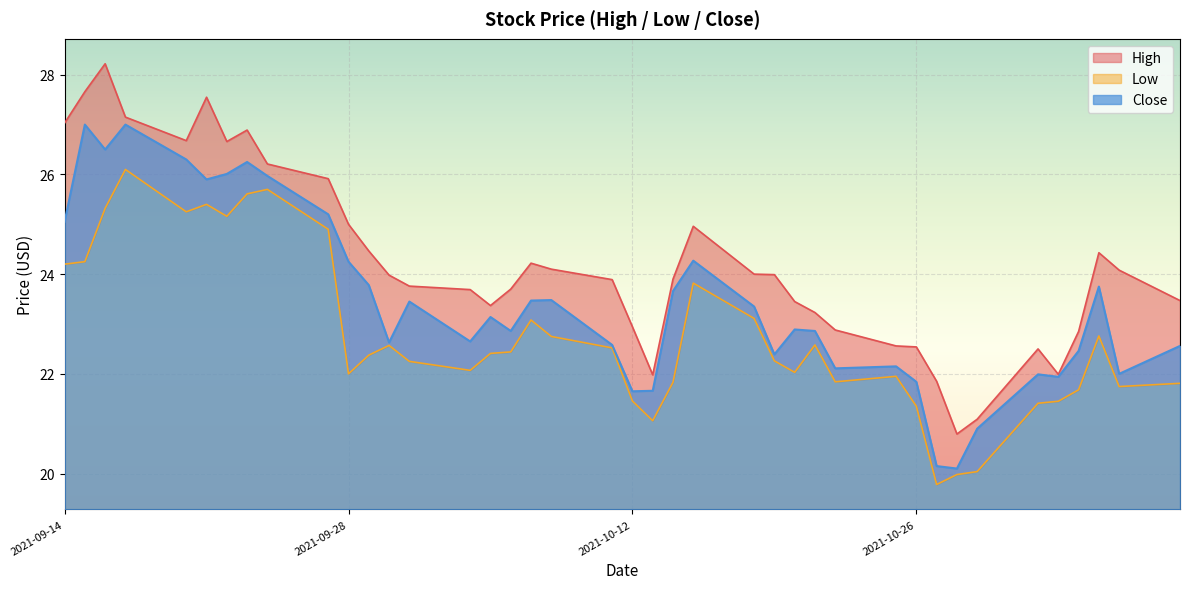

Reading left to right, extract all data points from this chart.

High: 27.0	27.7	28.2	27.1	26.7	27.5	26.7	26.9	26.2	25.9	25.0	24.5	24.0	23.8	23.7	23.4	23.7	24.2	24.1	23.9	22.9	22.0	23.9	25.0	24.0	24.0	23.5	23.2	22.9	22.6	22.5	21.9	20.8	21.1	22.5	22.0	22.9	24.4	24.1	23.5
Low: 24.2	24.2	25.3	26.1	25.2	25.4	25.2	25.6	25.7	24.9	22.0	22.4	22.6	22.2	22.1	22.4	22.4	23.1	22.8	22.5	21.5	21.1	21.8	23.8	23.1	22.3	22.0	22.6	21.8	22.0	21.4	19.8	20.0	20.0	21.4	21.5	21.7	22.8	21.7	21.8
Close: 25.0	27.0	26.5	27.0	26.3	25.9	26.0	26.2	26.0	25.2	24.2	23.8	22.6	23.5	22.6	23.1	22.9	23.5	23.5	22.6	21.6	21.7	23.7	24.3	23.4	22.4	22.9	22.9	22.1	22.1	21.8	20.1	20.1	20.9	22.0	21.9	22.5	23.8	22.0	22.6